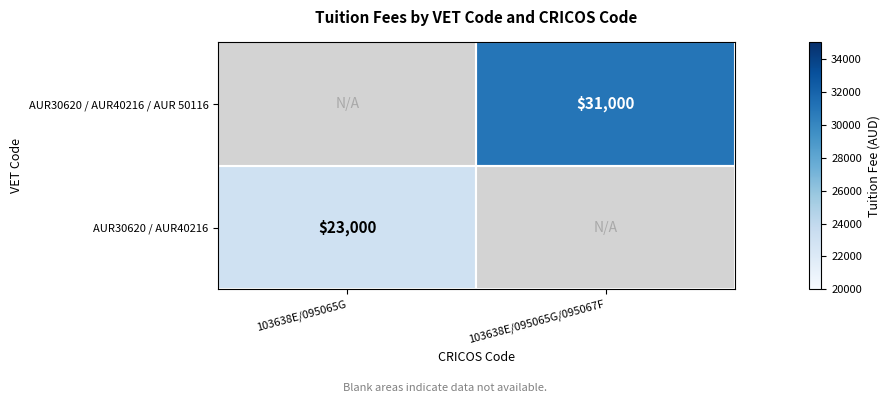

Is it true that AUR30620 / AUR40216 equals 23000 at 103638E/095065G?

True